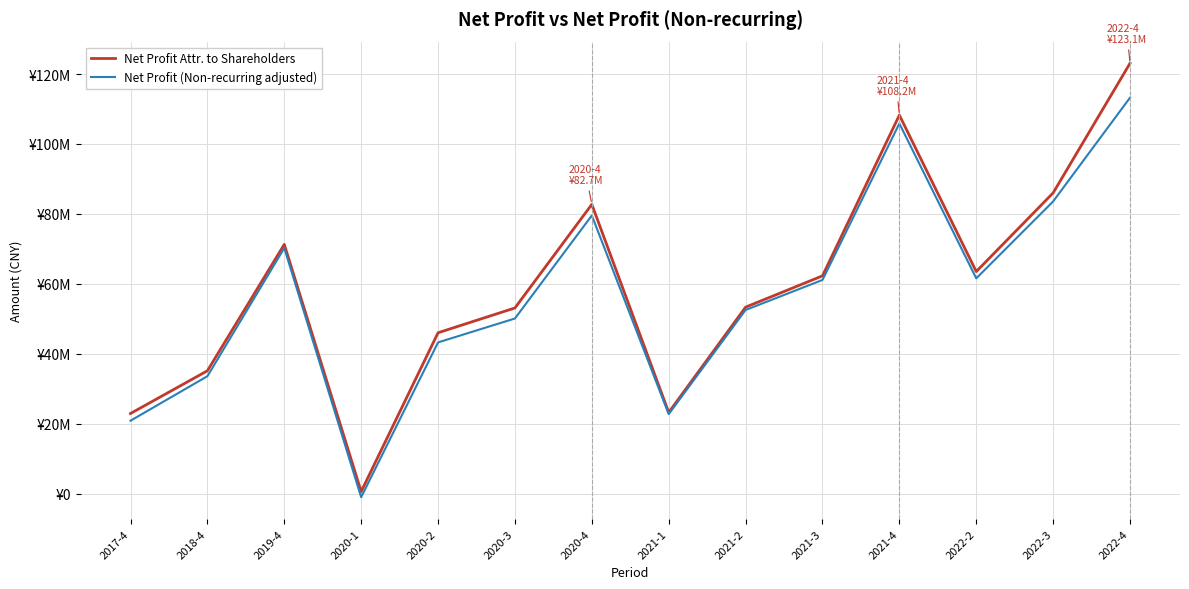

Is this an area chart (filled region under the line)?

No